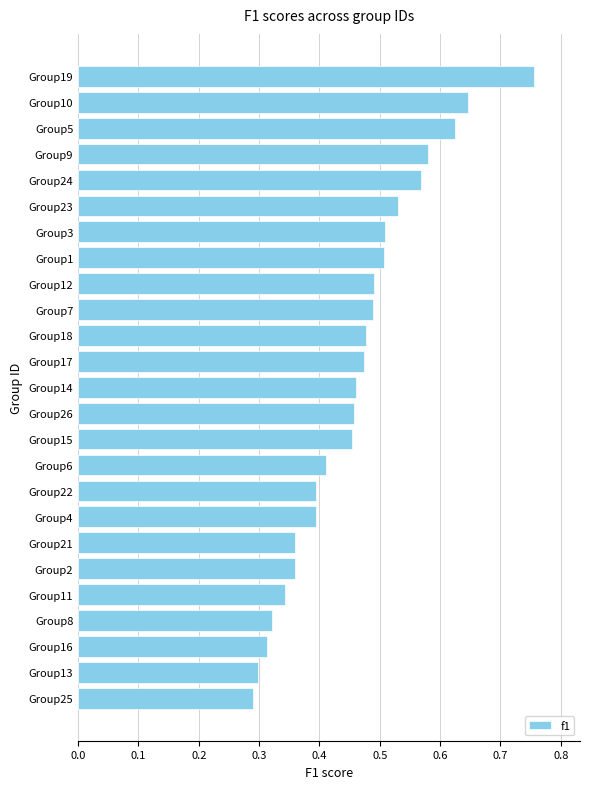

At which category does the chart reach its peak across all series?

Group19